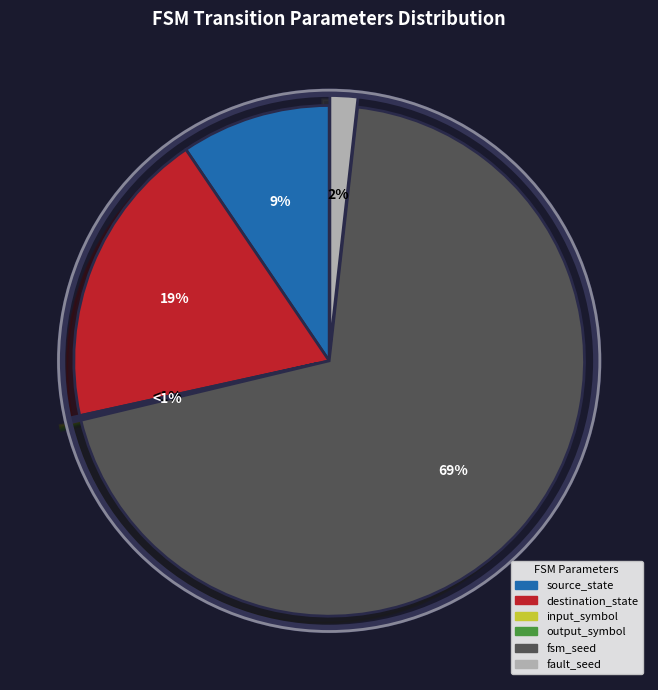

Do output_symbol and destination_state together represent more than half of the pie?

No